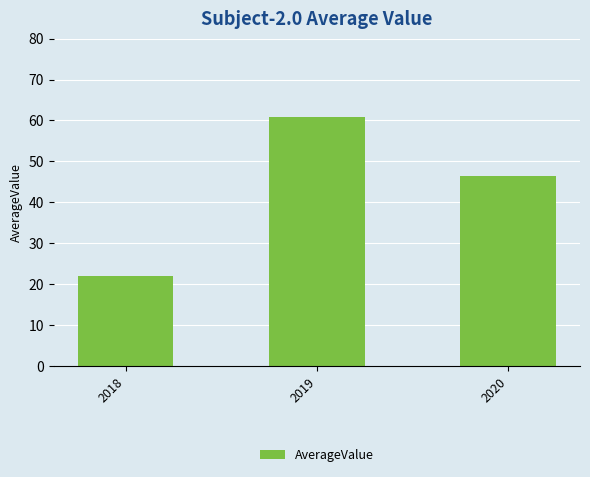

What is the change in value from 2018 to 2019?

+38.8